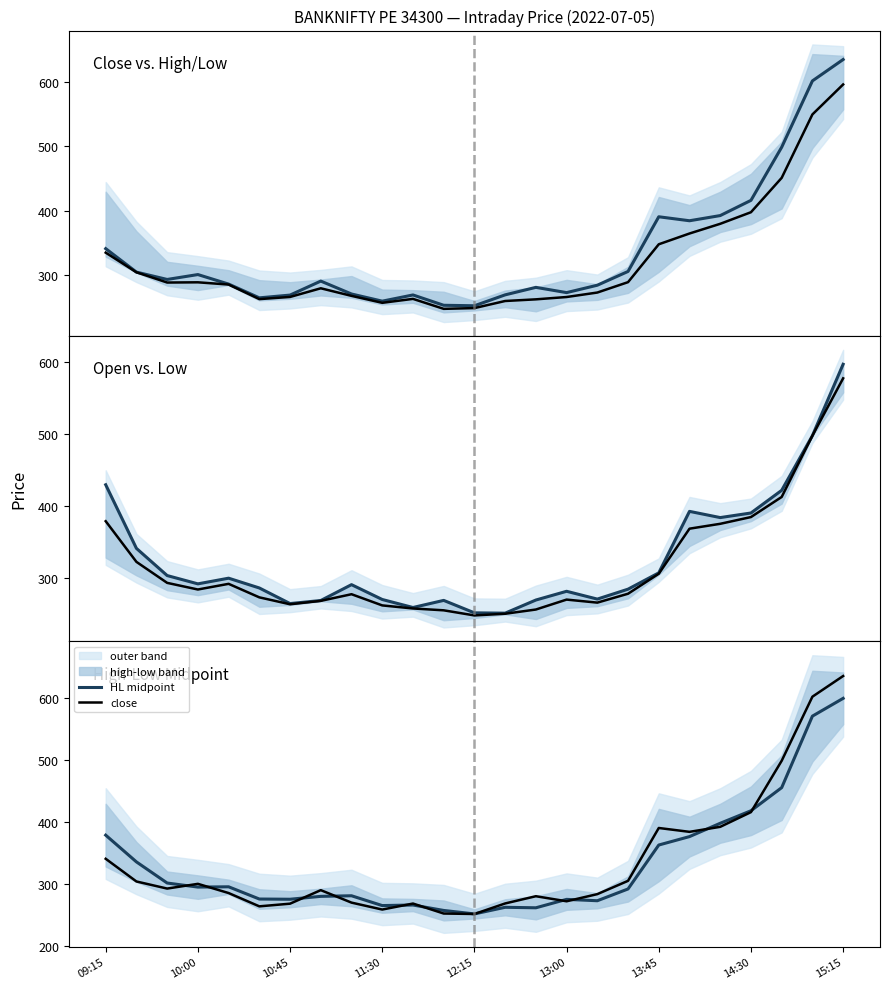

Which series has the widest spread of values?

close (median)